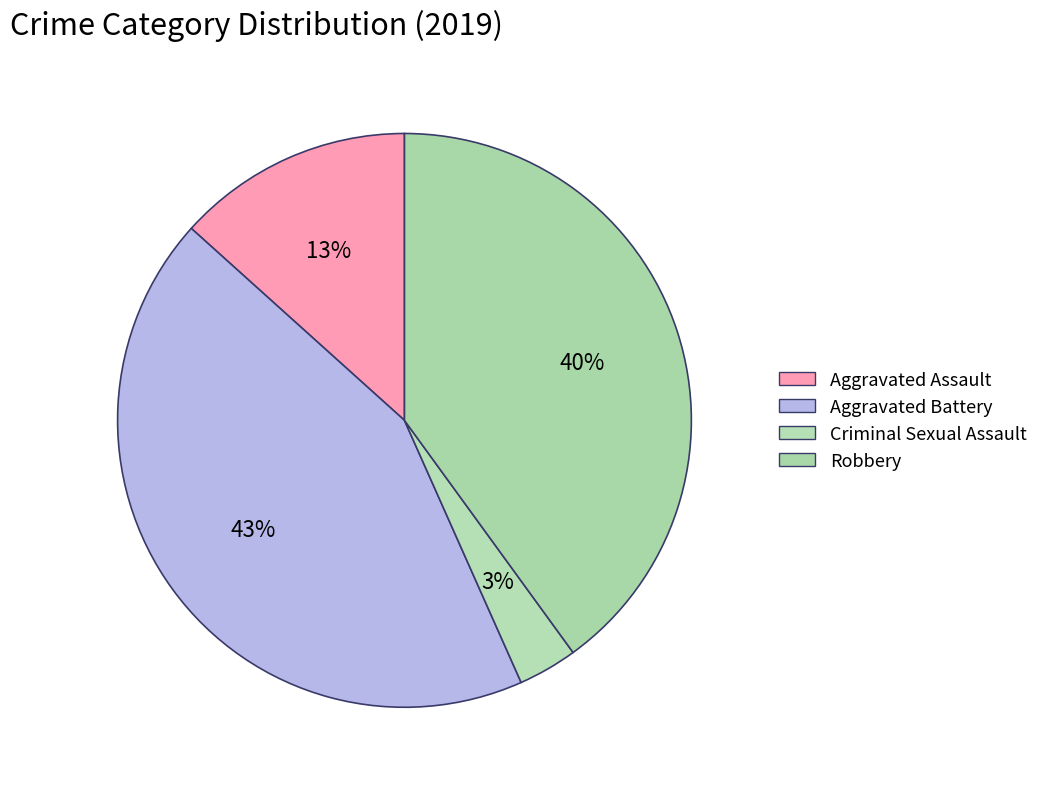

What is the largest slice in the pie chart?

Aggravated Battery